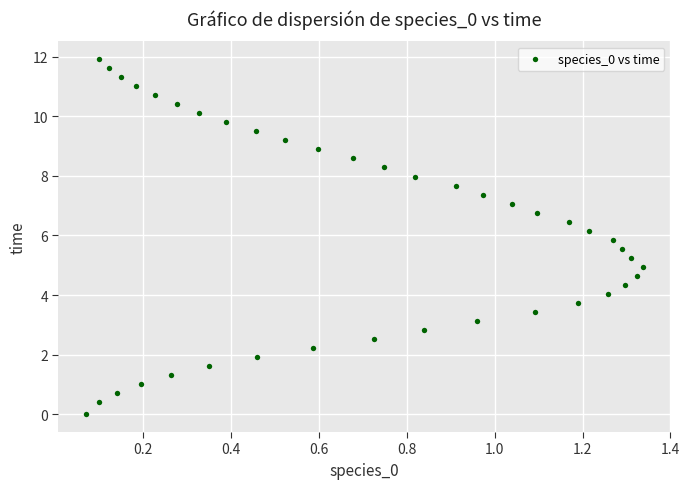

What is the range of Y values (max minus min)?

11.9